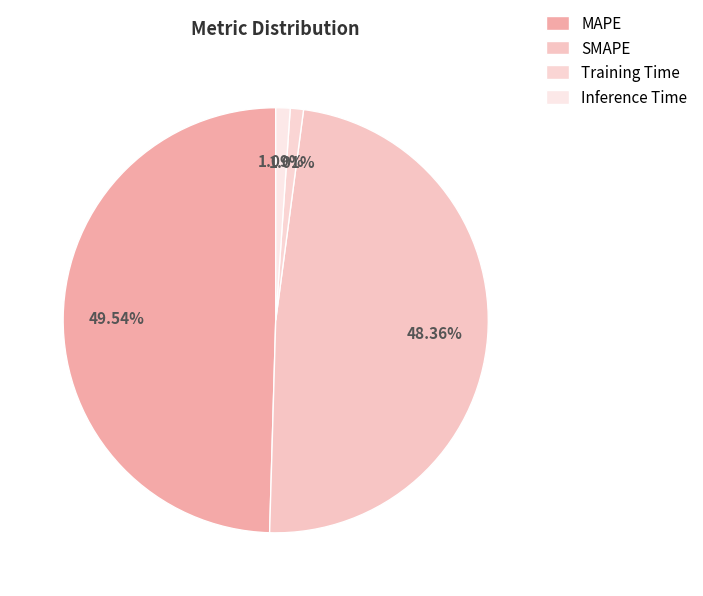

Does MAPE represent more than half of the total?

No